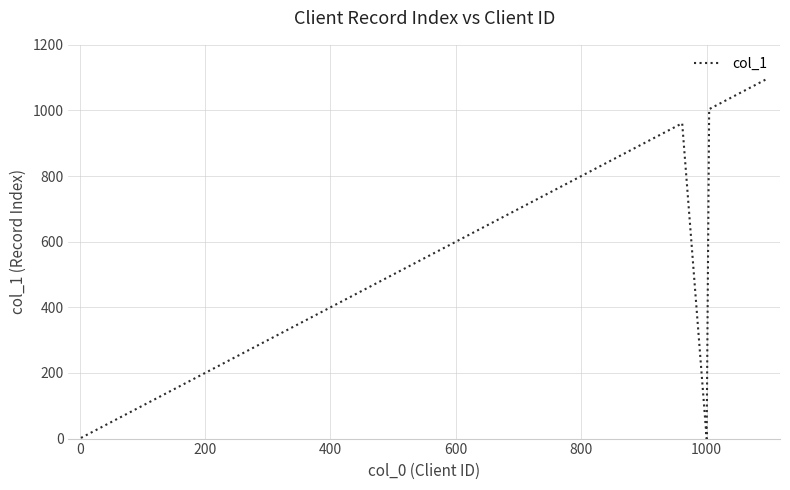

What is the greatest value displayed?

1097